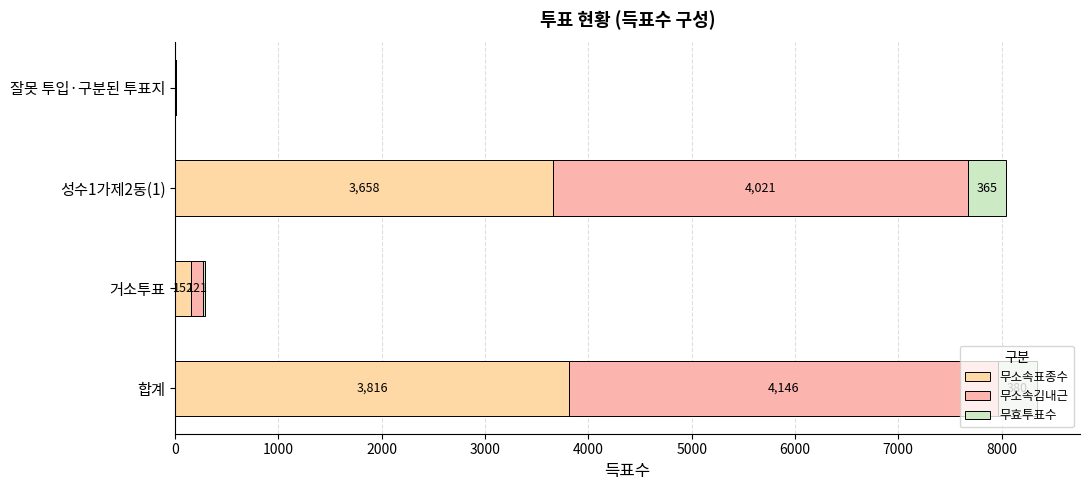

Reading left to right, extract all data points from this chart.

무소속표종수: 3816	152	3658	6
무소속김내근: 4146	121	4021	4
무효투표수: 380	13	365	2